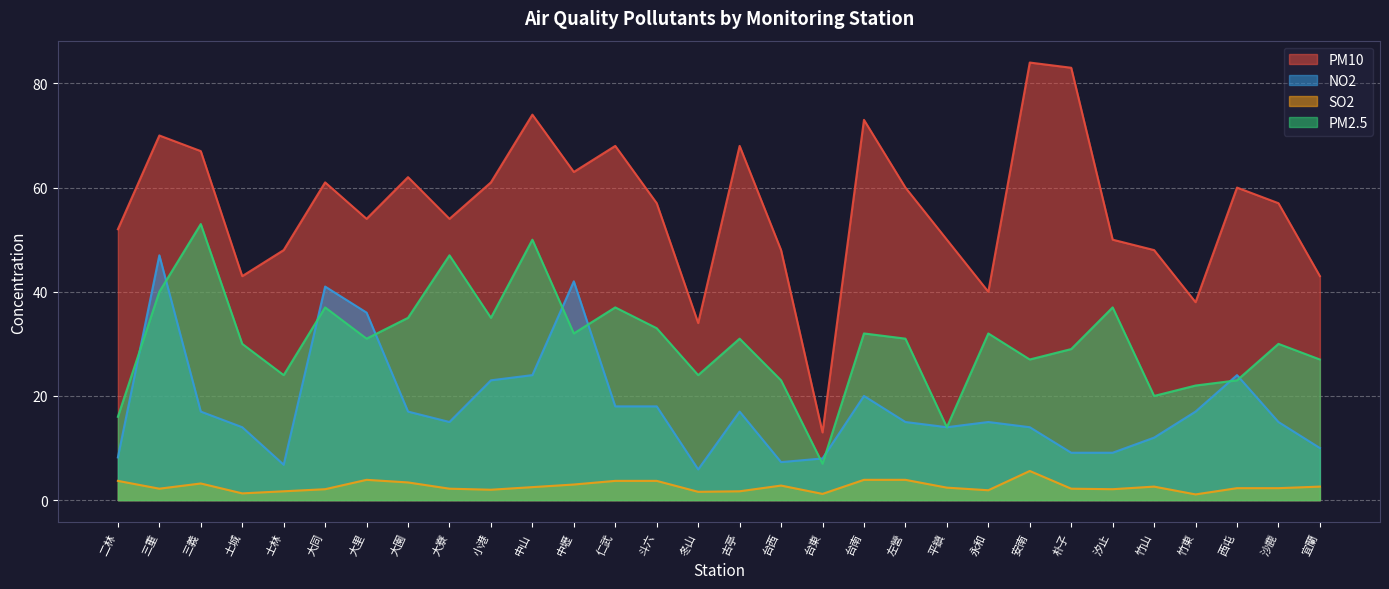

What is the sum of the PM10 values at 土城 and 二林?

95.0